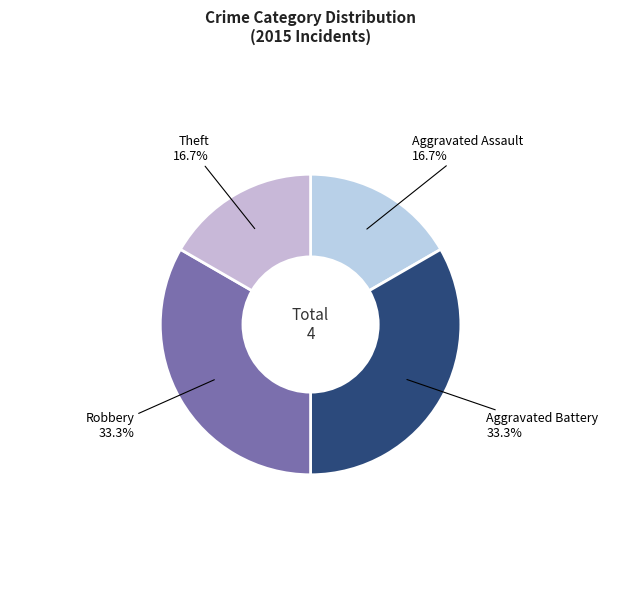

To the nearest percent, what is the difference between the Robbery and Aggravated Assault slice percentages?

17%